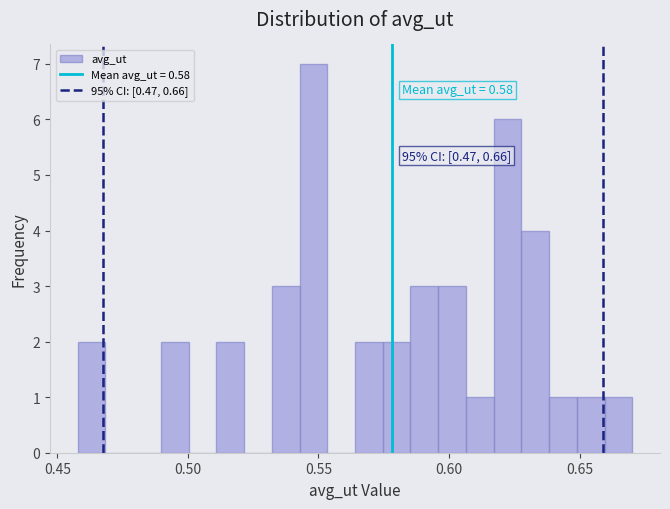

Read against the x-axis, roughly where is the centre of the tallest bar?

0.550